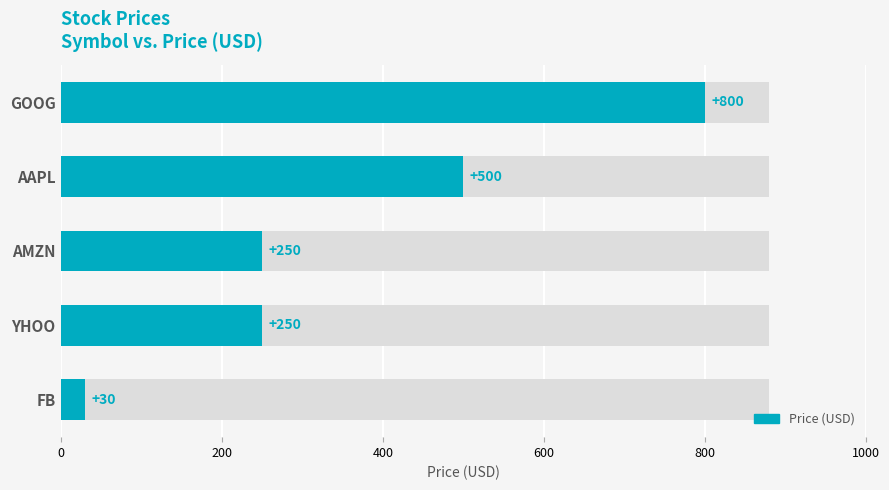

Reading left to right, extract all data points from this chart.

800	500	250	250	30